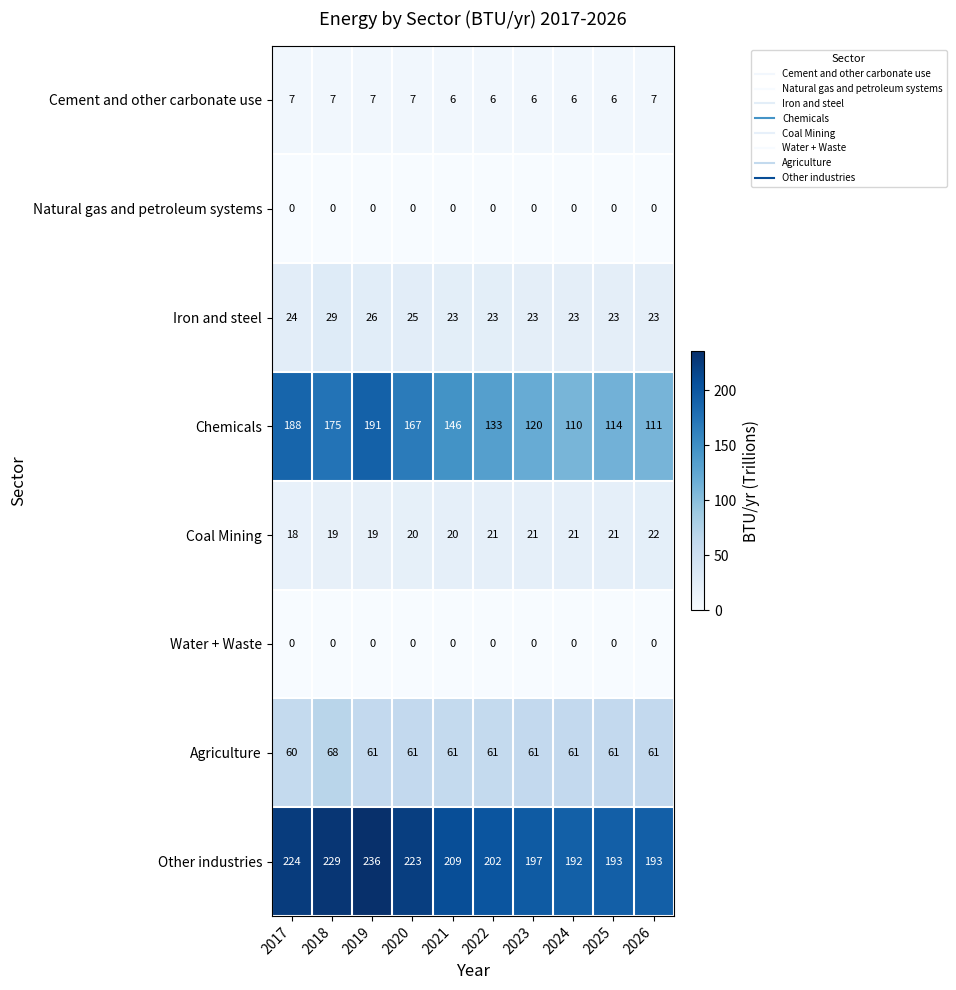

The value of Iron and steel at 2022 is 39. True or false?

False